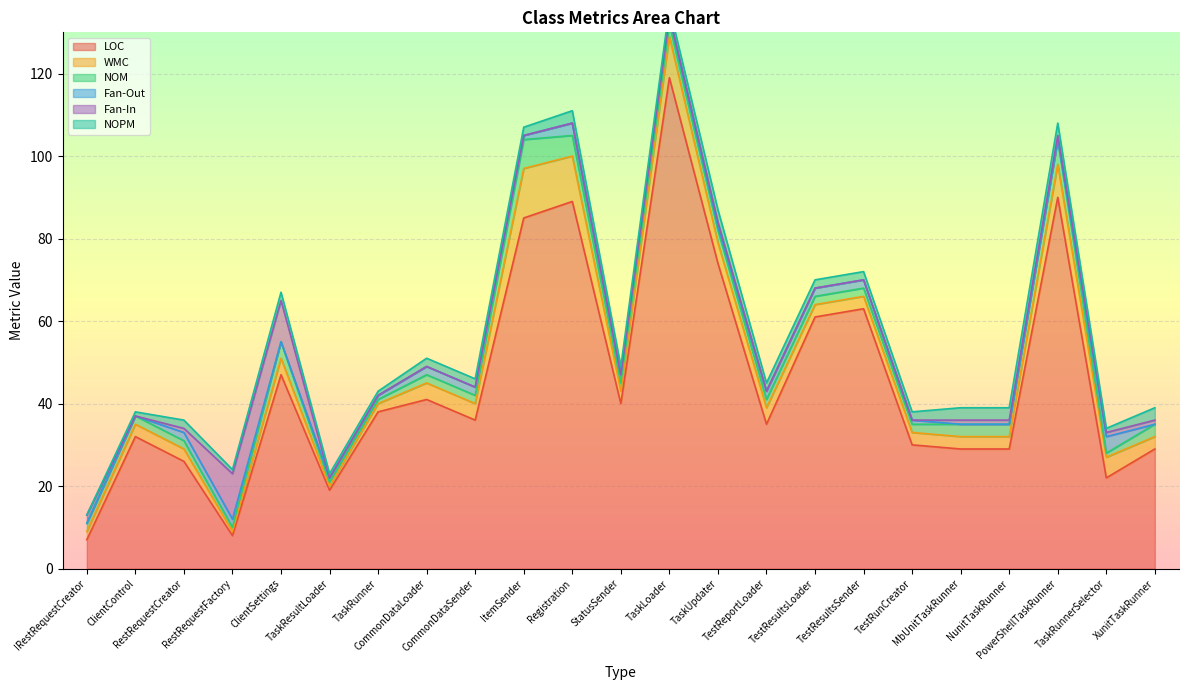

Is it true that Fan-In equals -4 at TaskLoader?

False